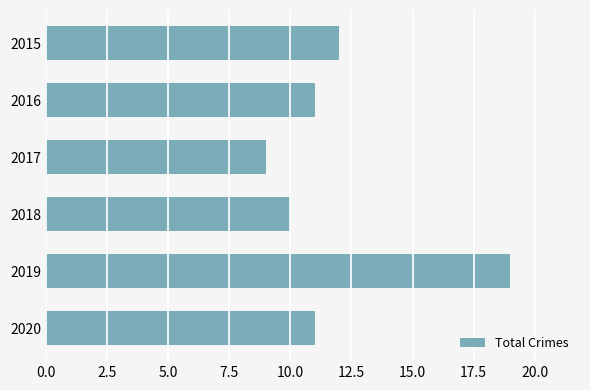

What is the minimum value shown in the chart?

9